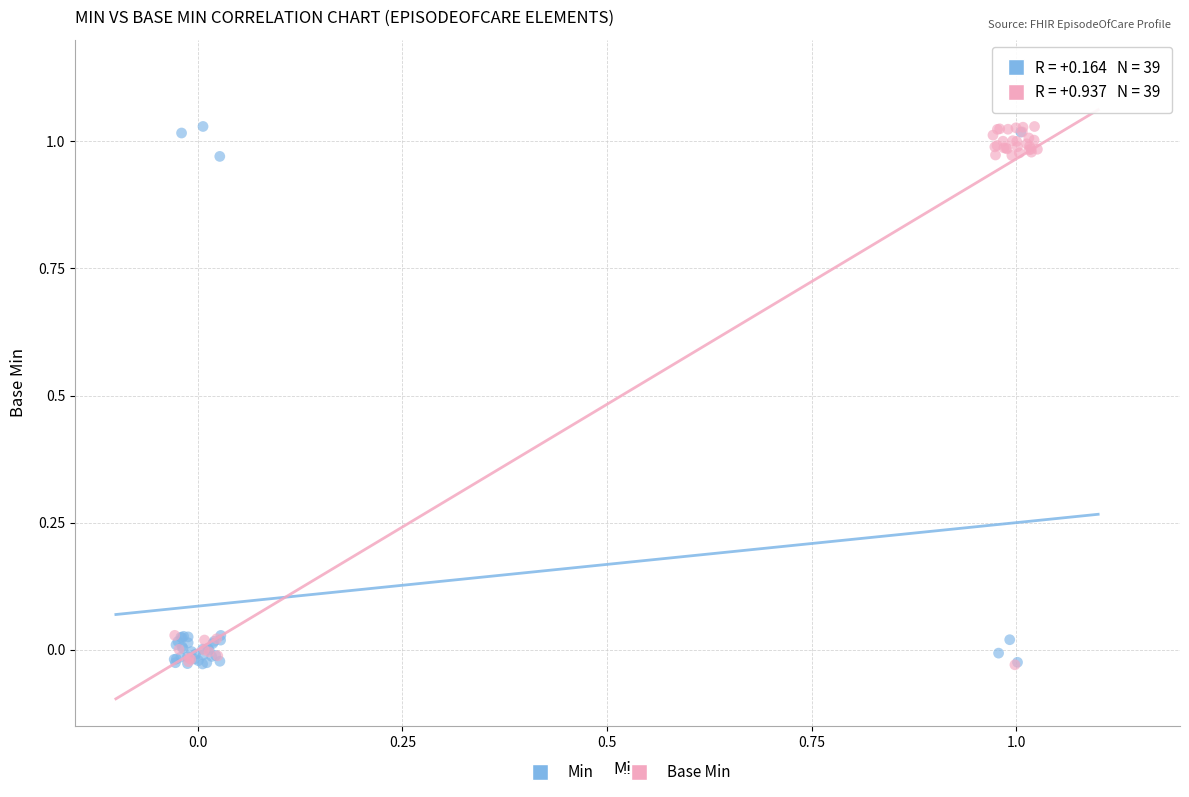

What are all the series names shown in the legend?

Min, Base Min